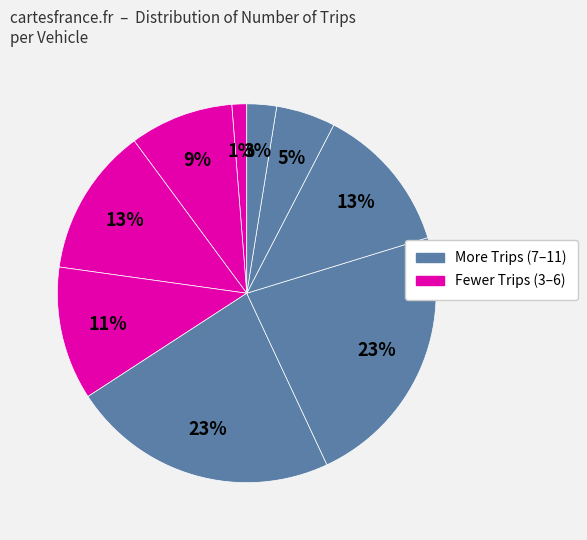

To the nearest percent, what is the average slice percentage?

11%